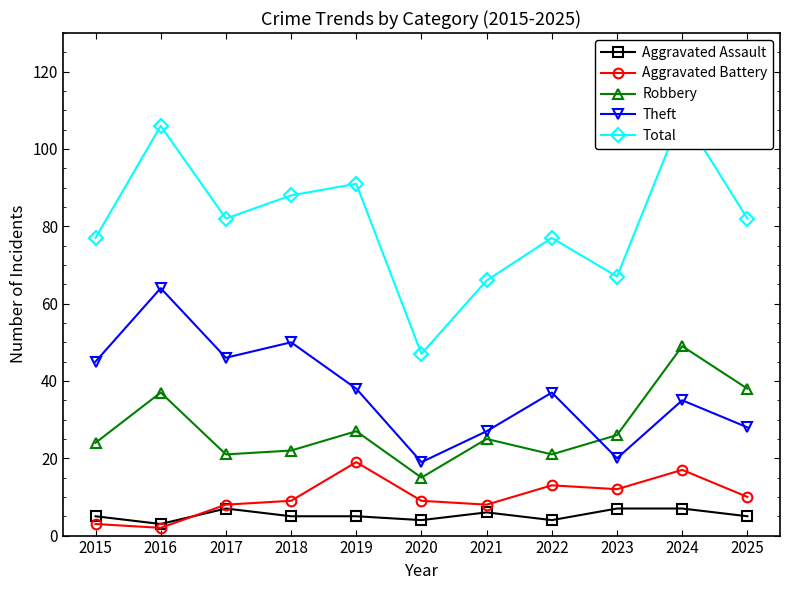

Does the chart have visible grid lines?

No